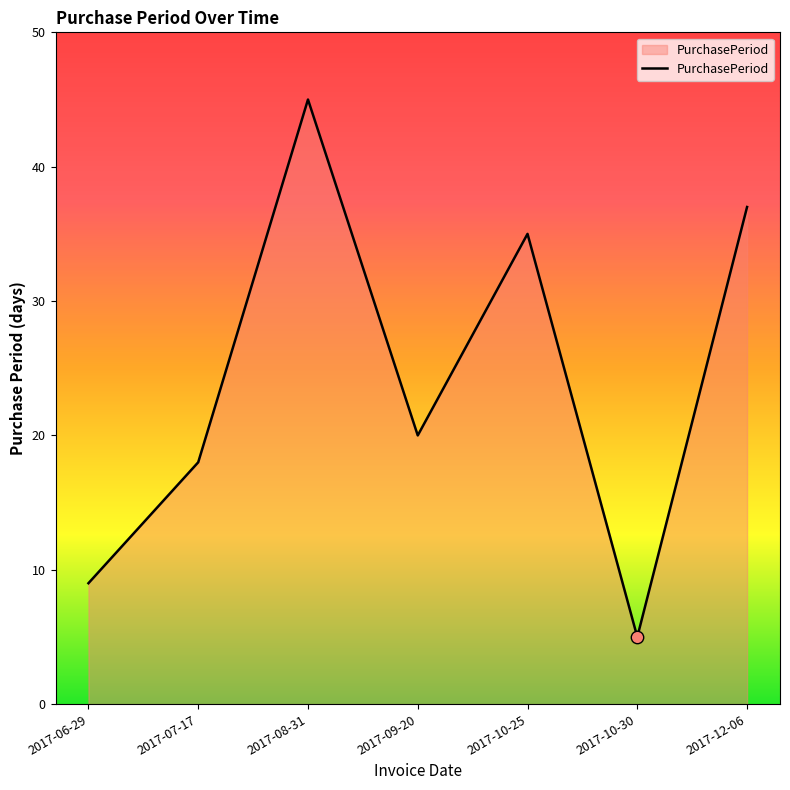

Which has a higher value, 2017-10-30 or 2017-08-31?

2017-08-31